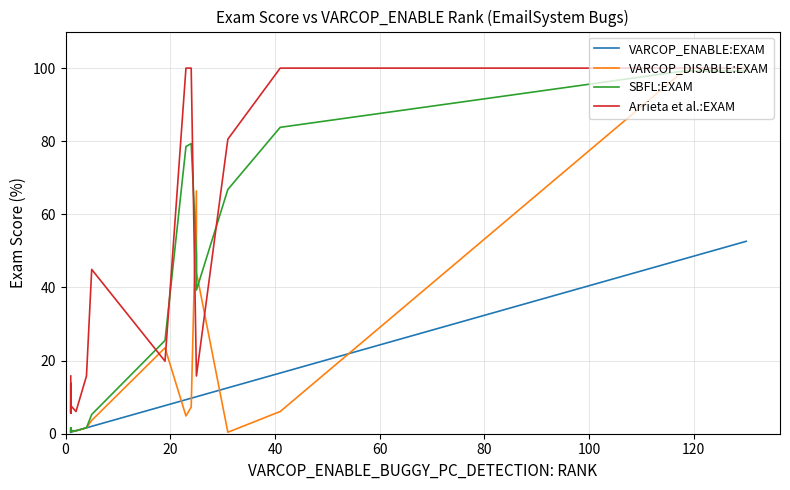

What are all the series names shown in the legend?

VARCOP_ENABLE:EXAM, VARCOP_DISABLE:EXAM, SBFL:EXAM, Arrieta et al.:EXAM